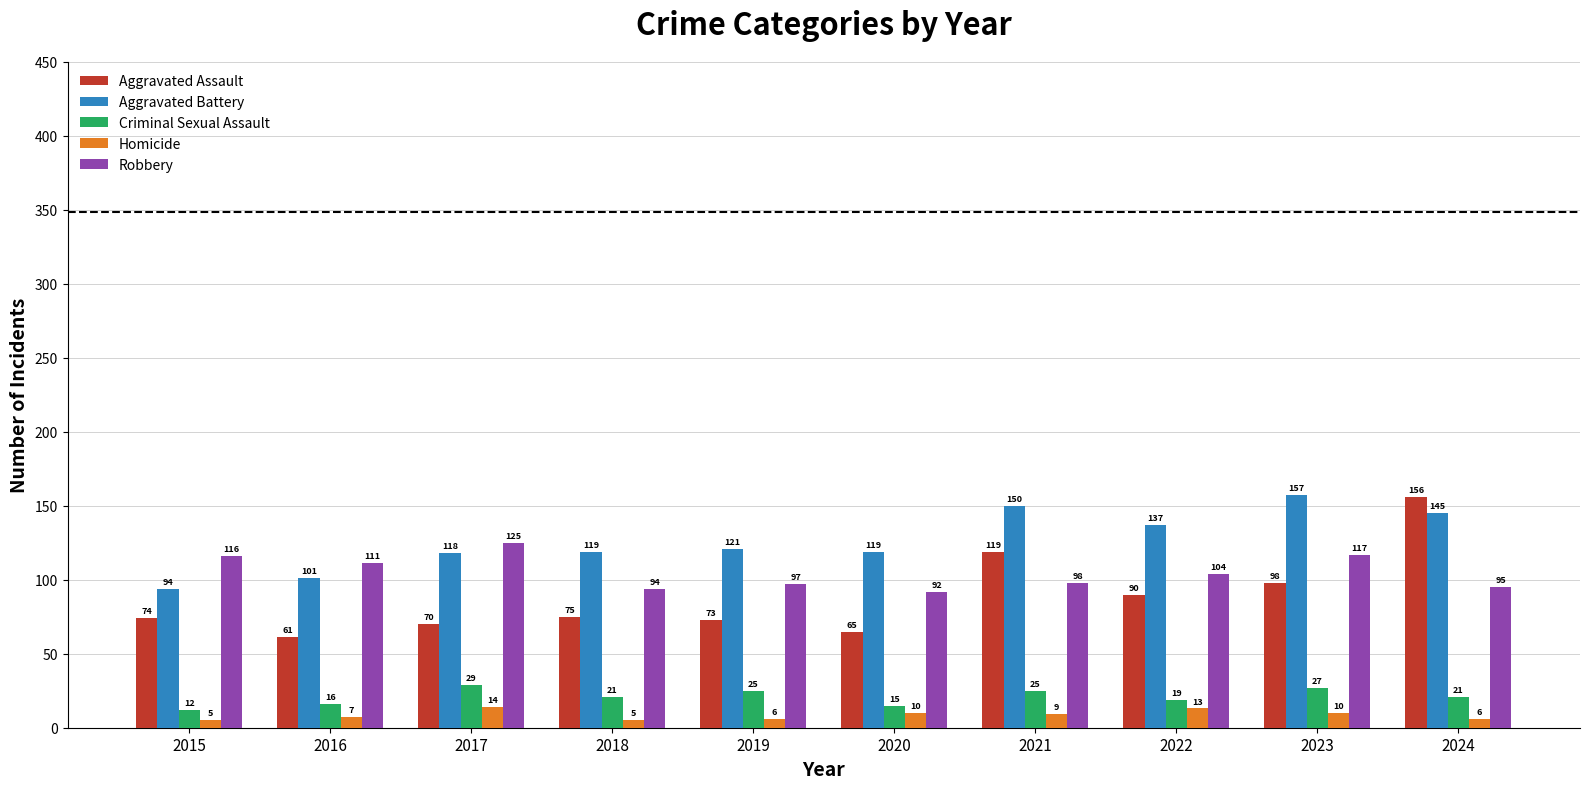

The value of Aggravated Assault at 2018 is 75. True or false?

True